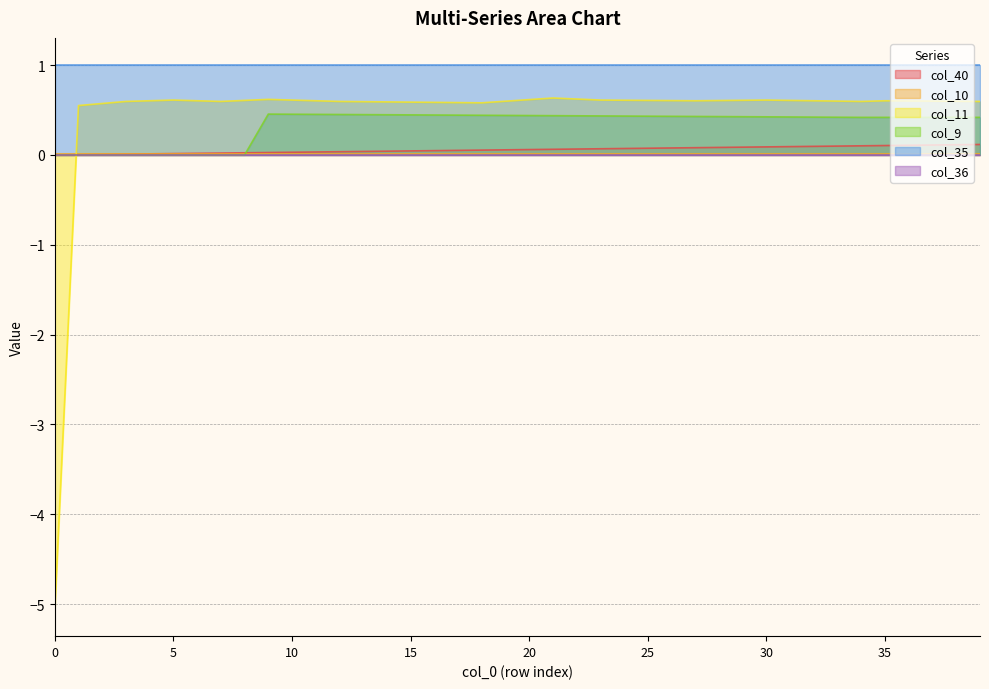

True or false: col_40 has more than 2 interior local peaks.

False